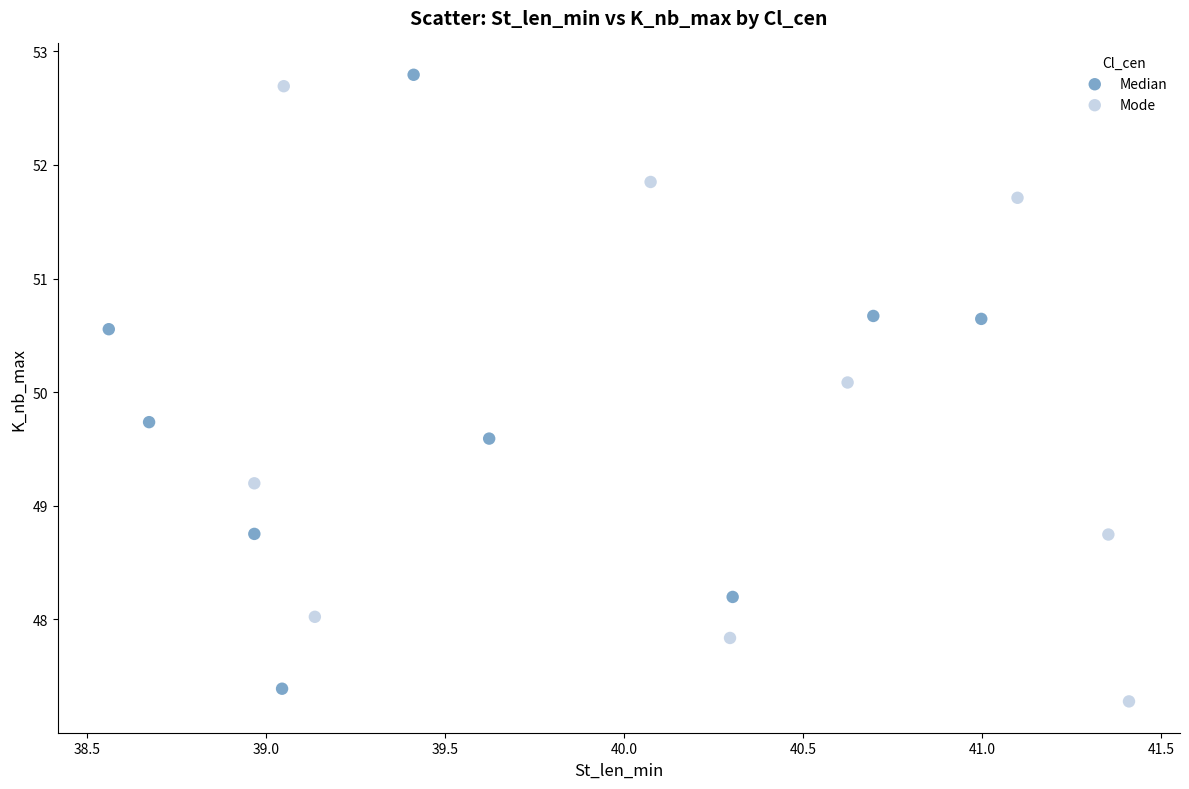

Which series contains the highest Y value?

Median